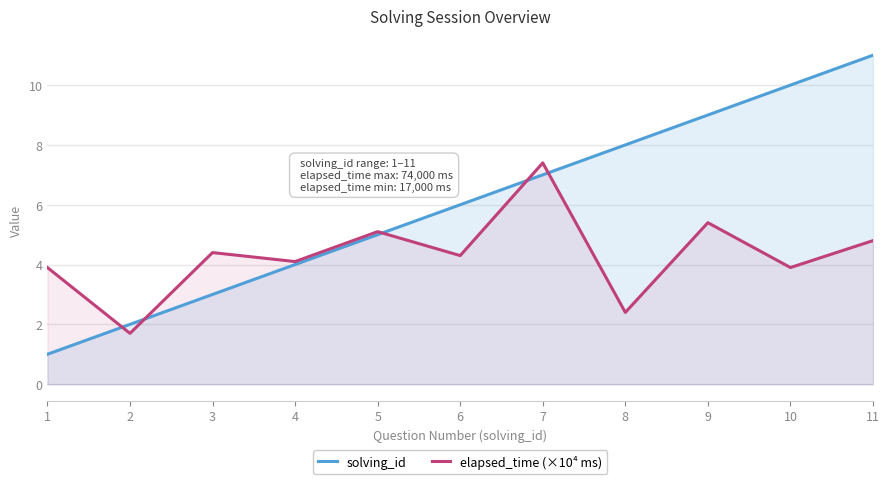

Rank the series at 1 from highest to lowest value.

elapsed_time (×10⁴ ms), solving_id